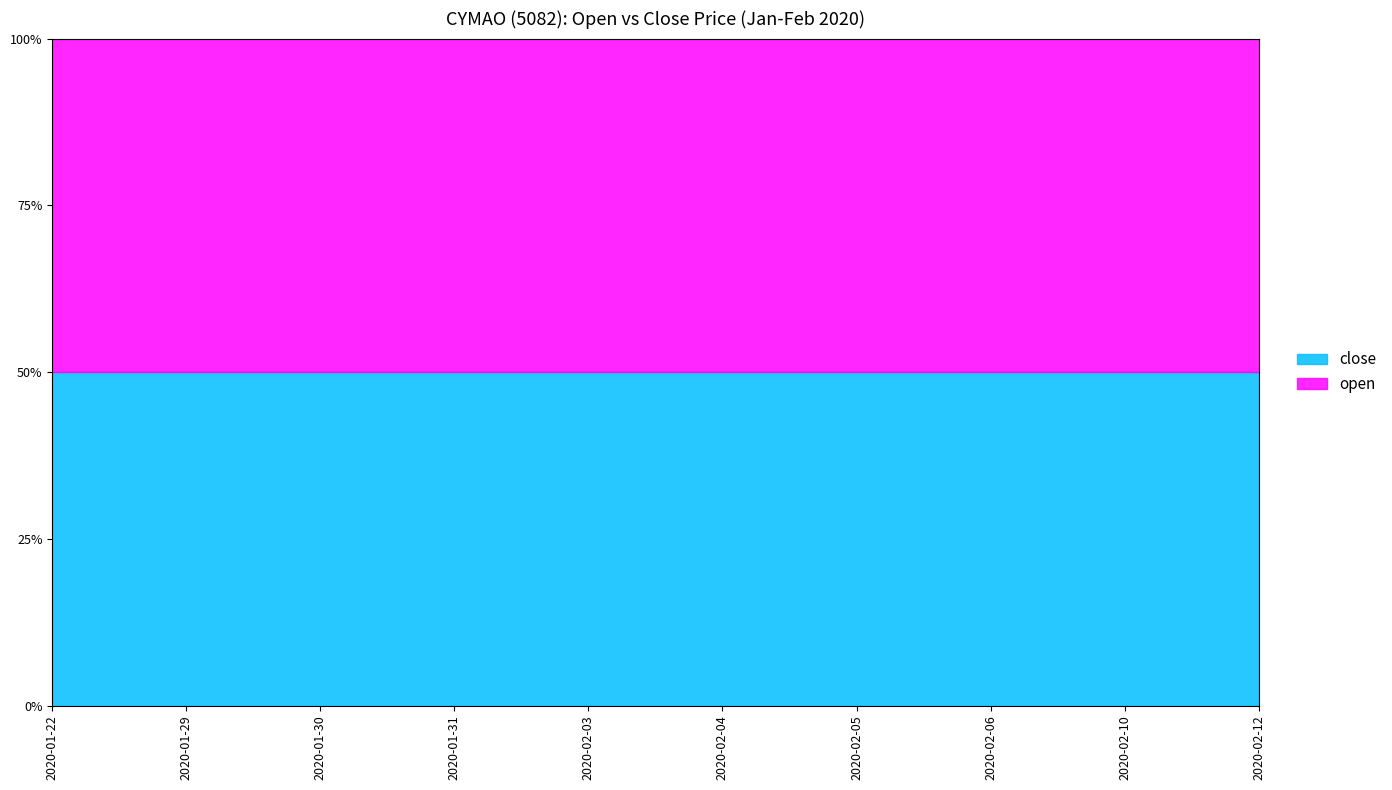

At which category is the sum across all series the highest?

2020-01-22